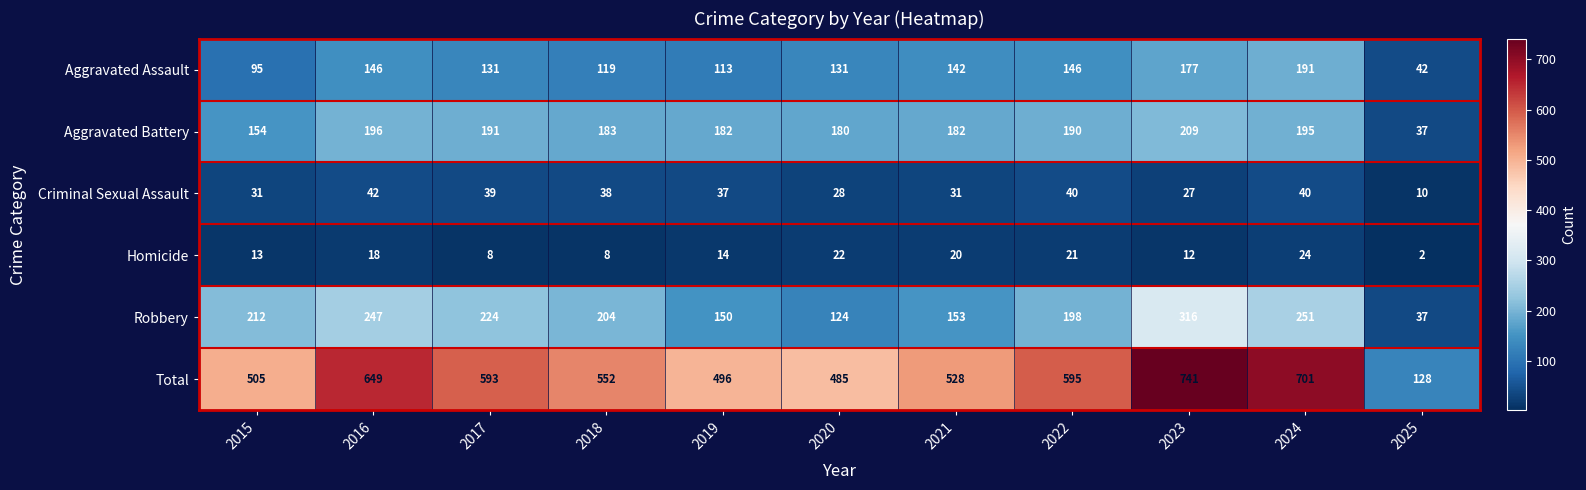

Rank the series by their maximum value, from highest to lowest.

Total, Robbery, Aggravated Battery, Aggravated Assault, Criminal Sexual Assault, Homicide